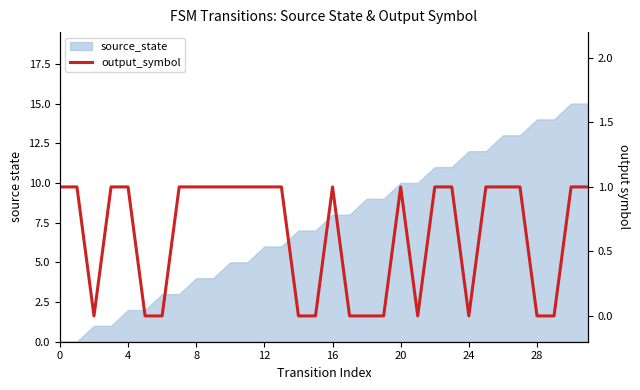

How many values are between 0 and 1?

32